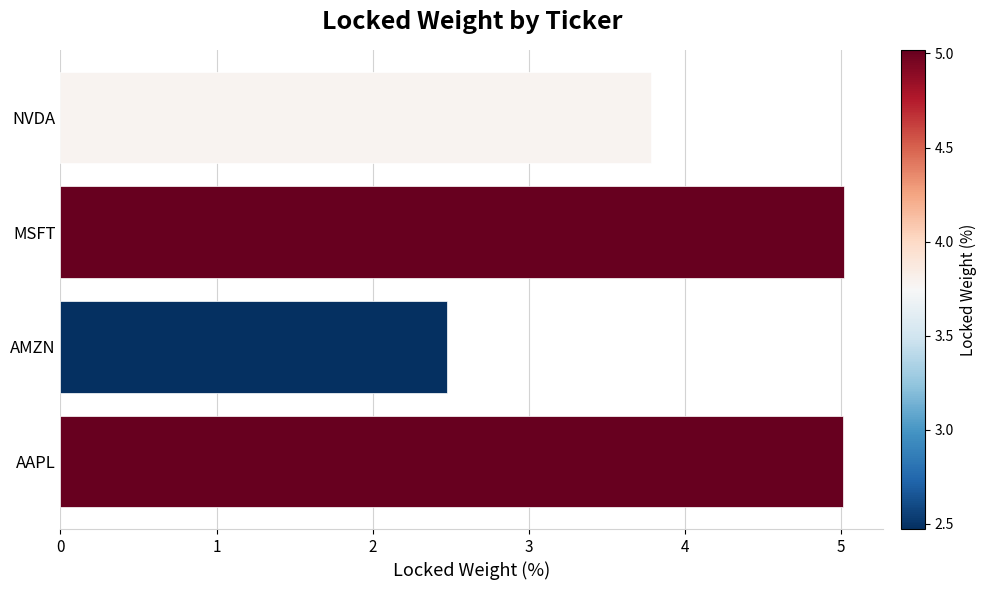

What is the change in value from AMZN to NVDA?

+1.3